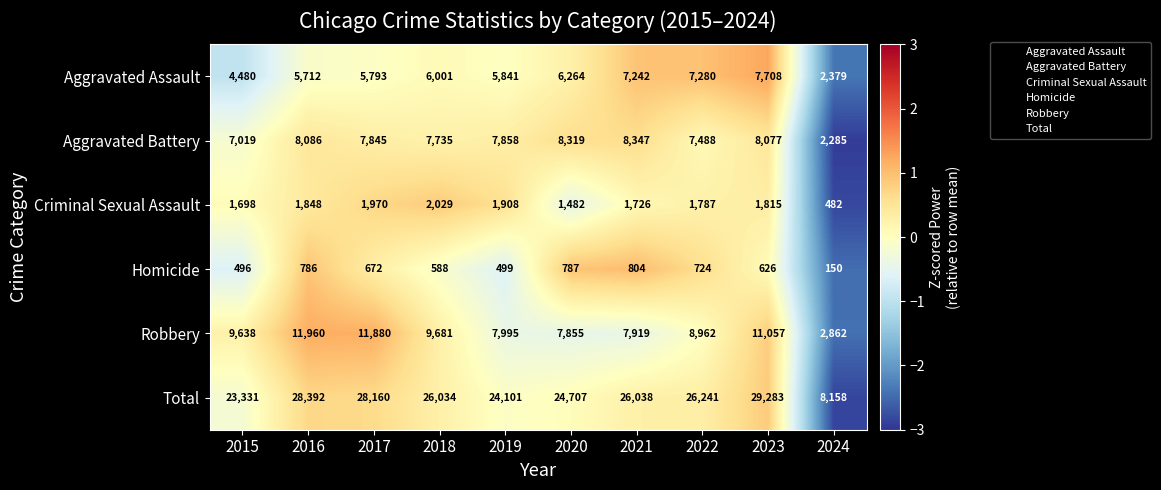

Count the number of categories in the chart.

10